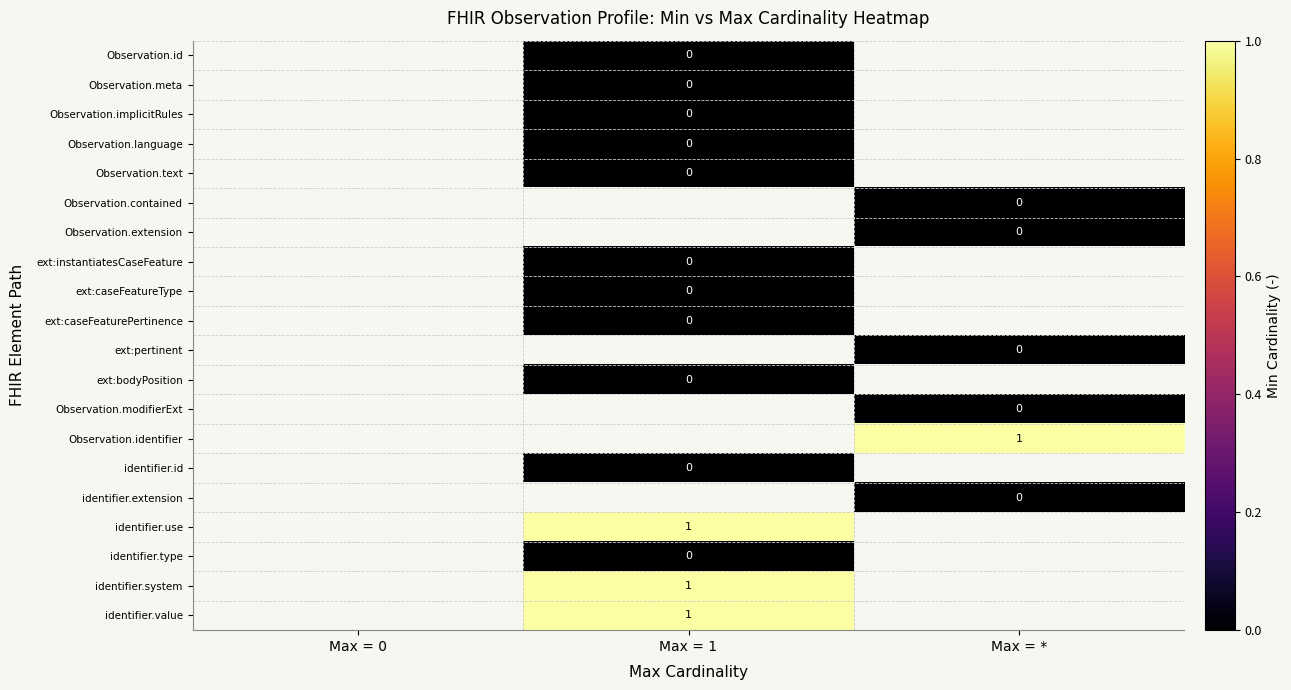

How many distinct data groups are displayed?

20